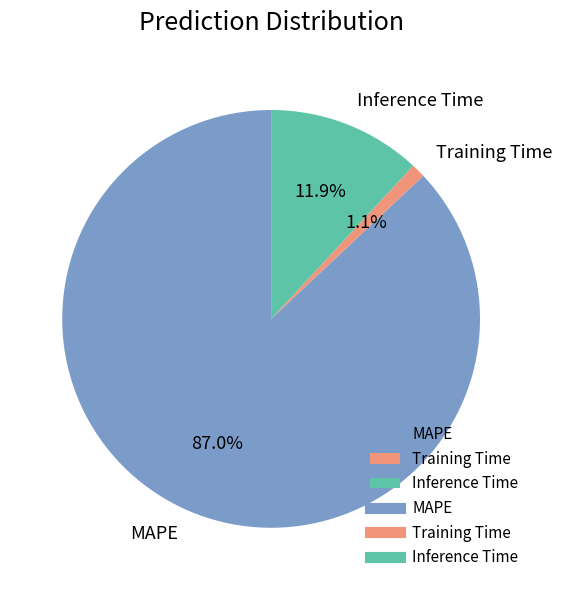

To the nearest percent, what percentage of the pie is Training Time?

1%